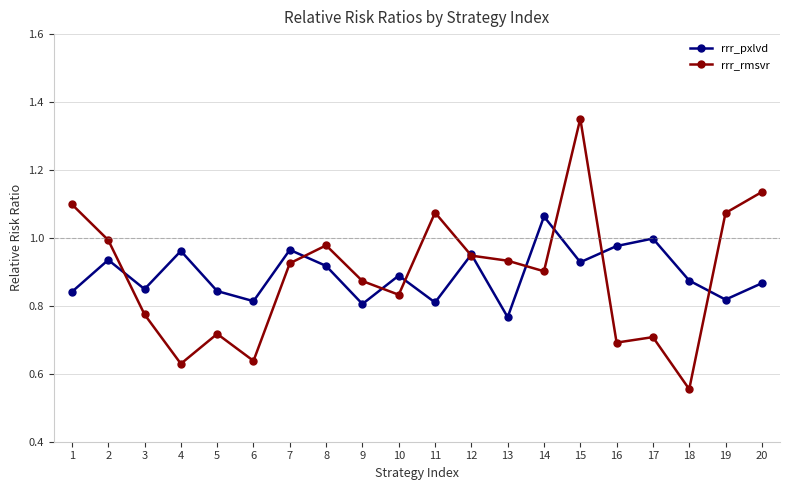

List the series in order of their peak value, highest first.

rrr_rmsvr, rrr_pxlvd